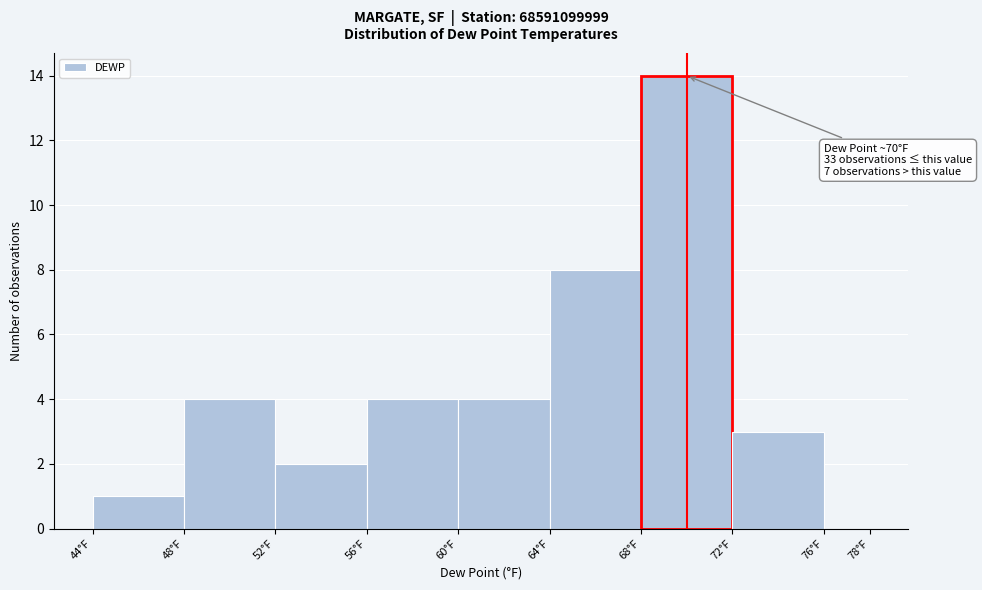

Over which range of the x-axis is the bar tallest?

68 to 72